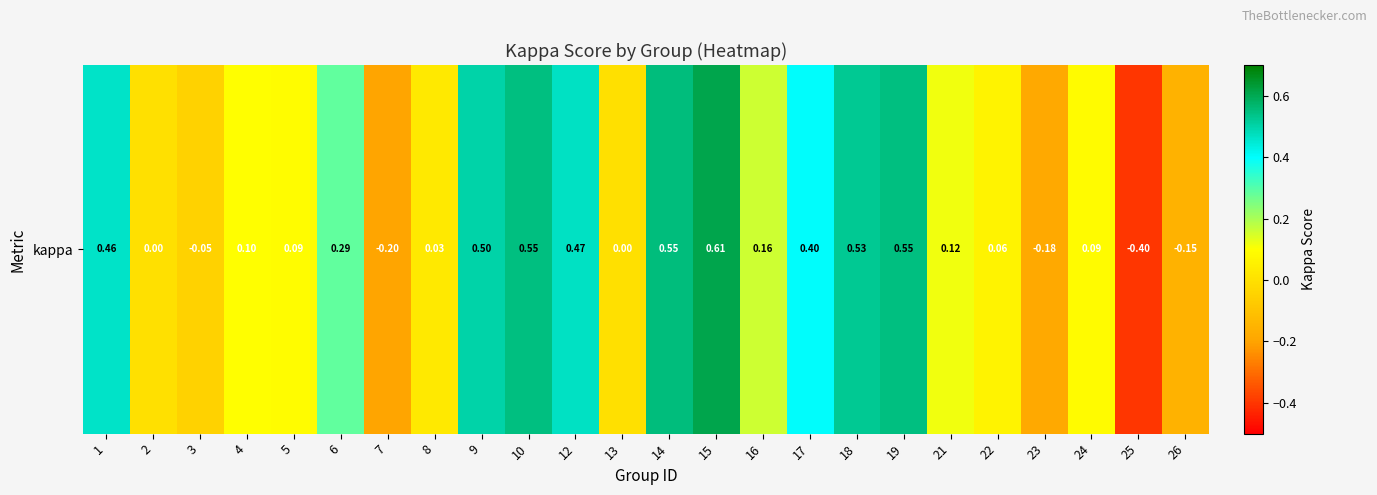

Is it true that the value at 13 is -0.4?

False